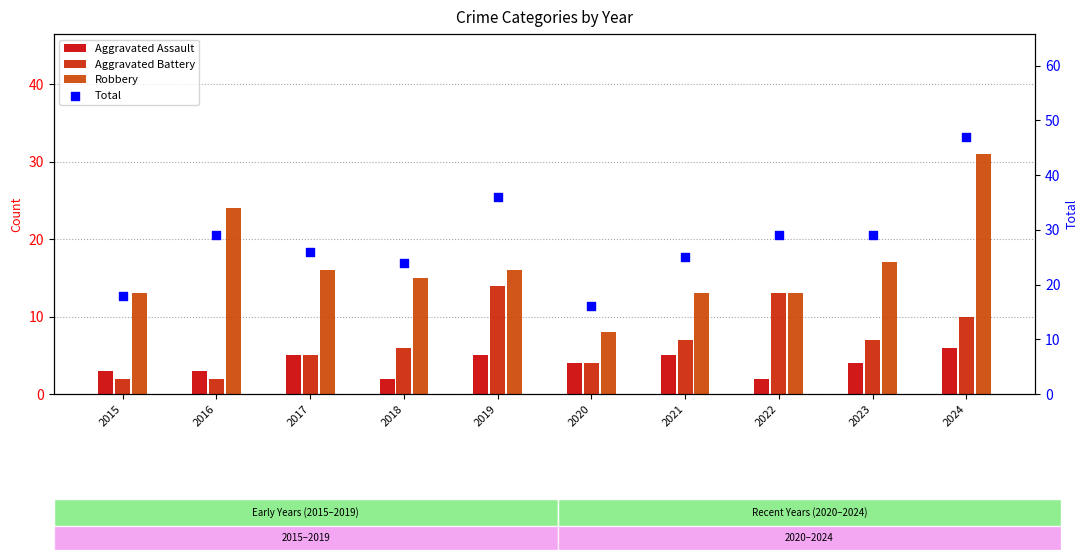

Which series reaches the maximum Y coordinate?

Total